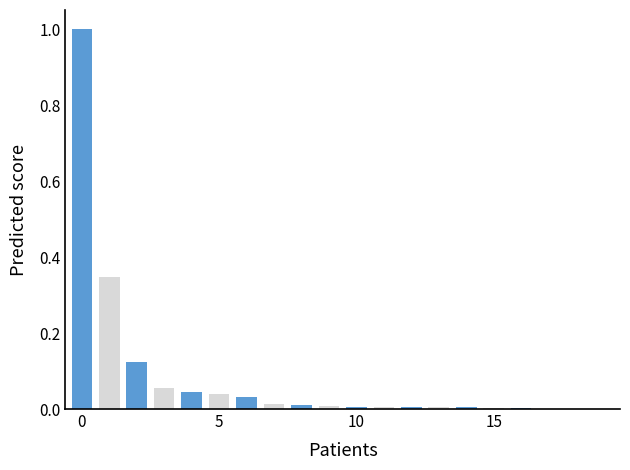

What is the sum of all values?

1.7